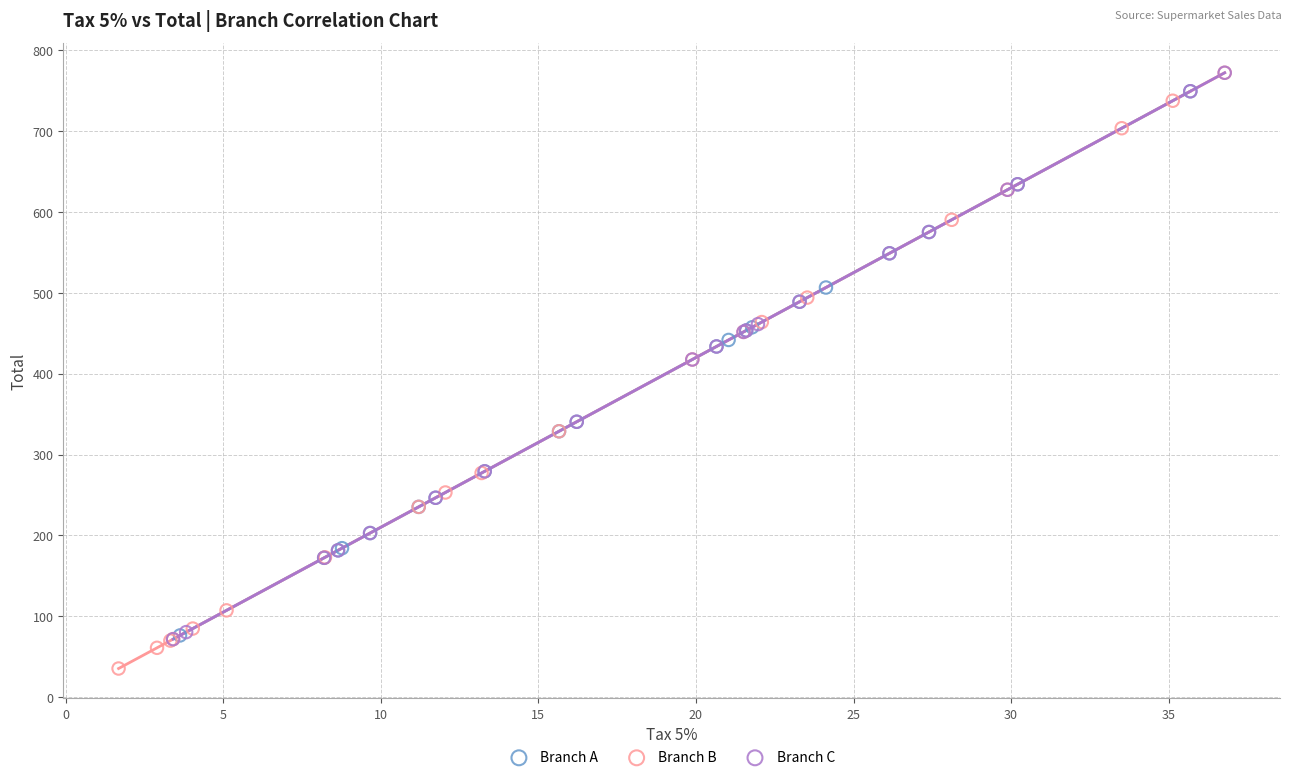

Which series contains the lowest Y value?

Branch B